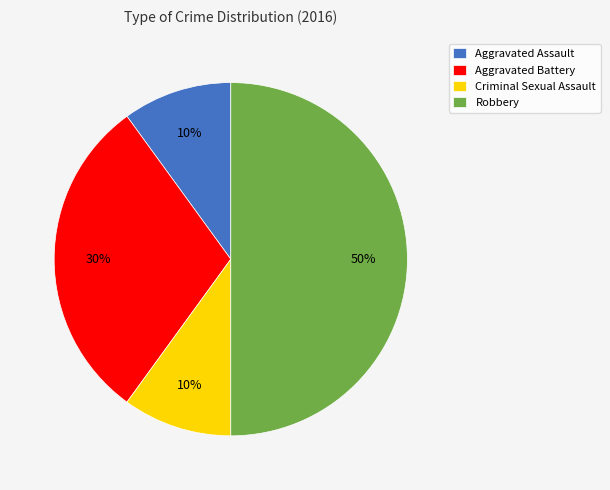

How many segments does this pie chart have?

4